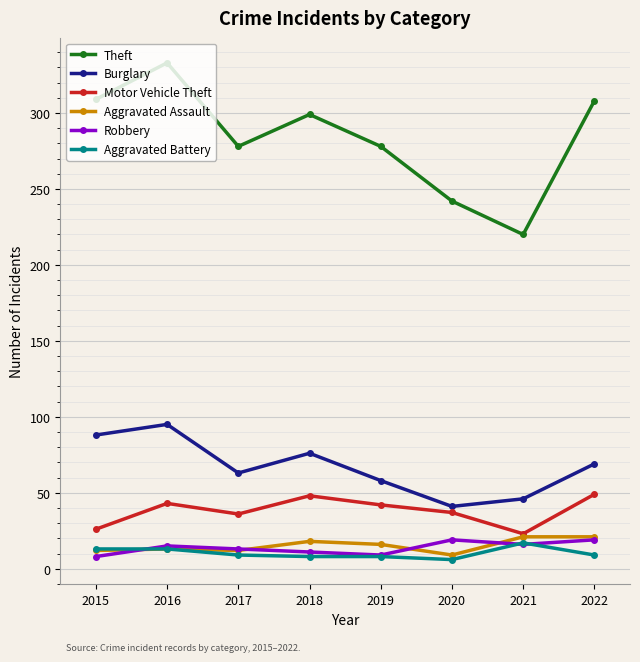

True or false: Robbery and Theft intersect in this chart.

False